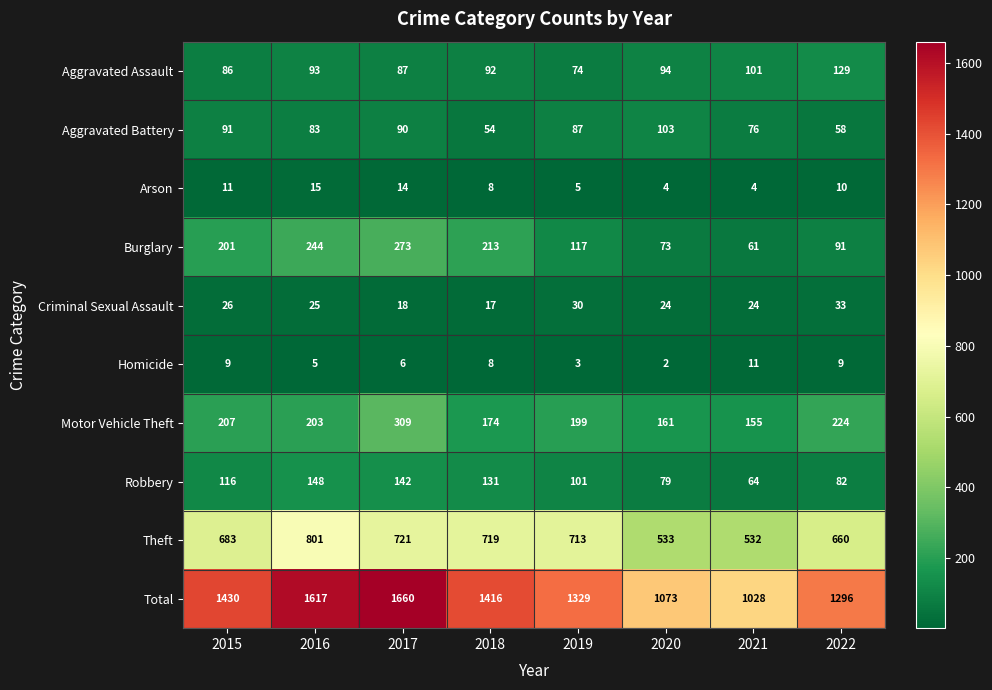

The value of Robbery at 2018 is 131. True or false?

True